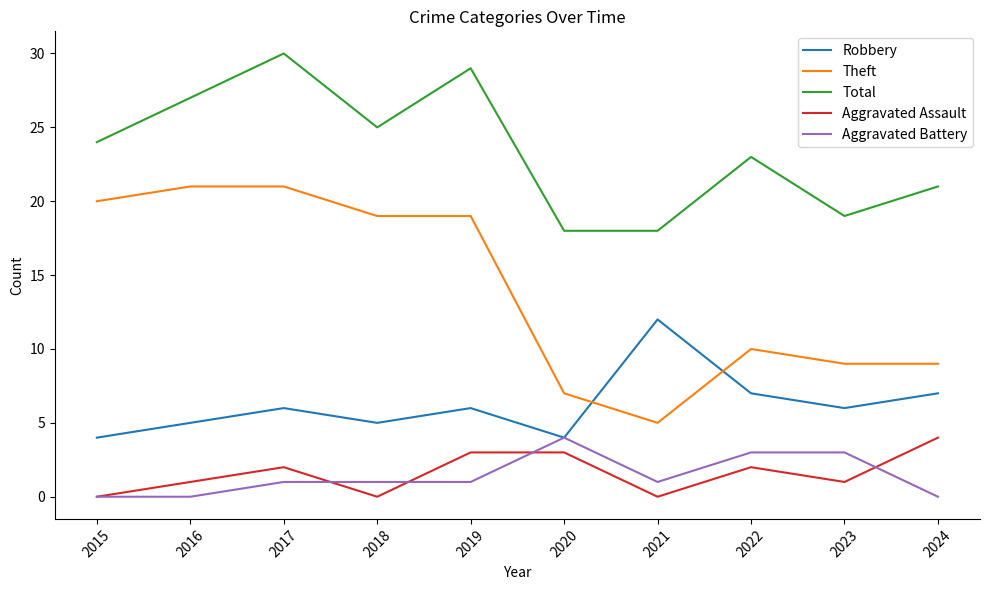

Count the number of data series in this chart.

5